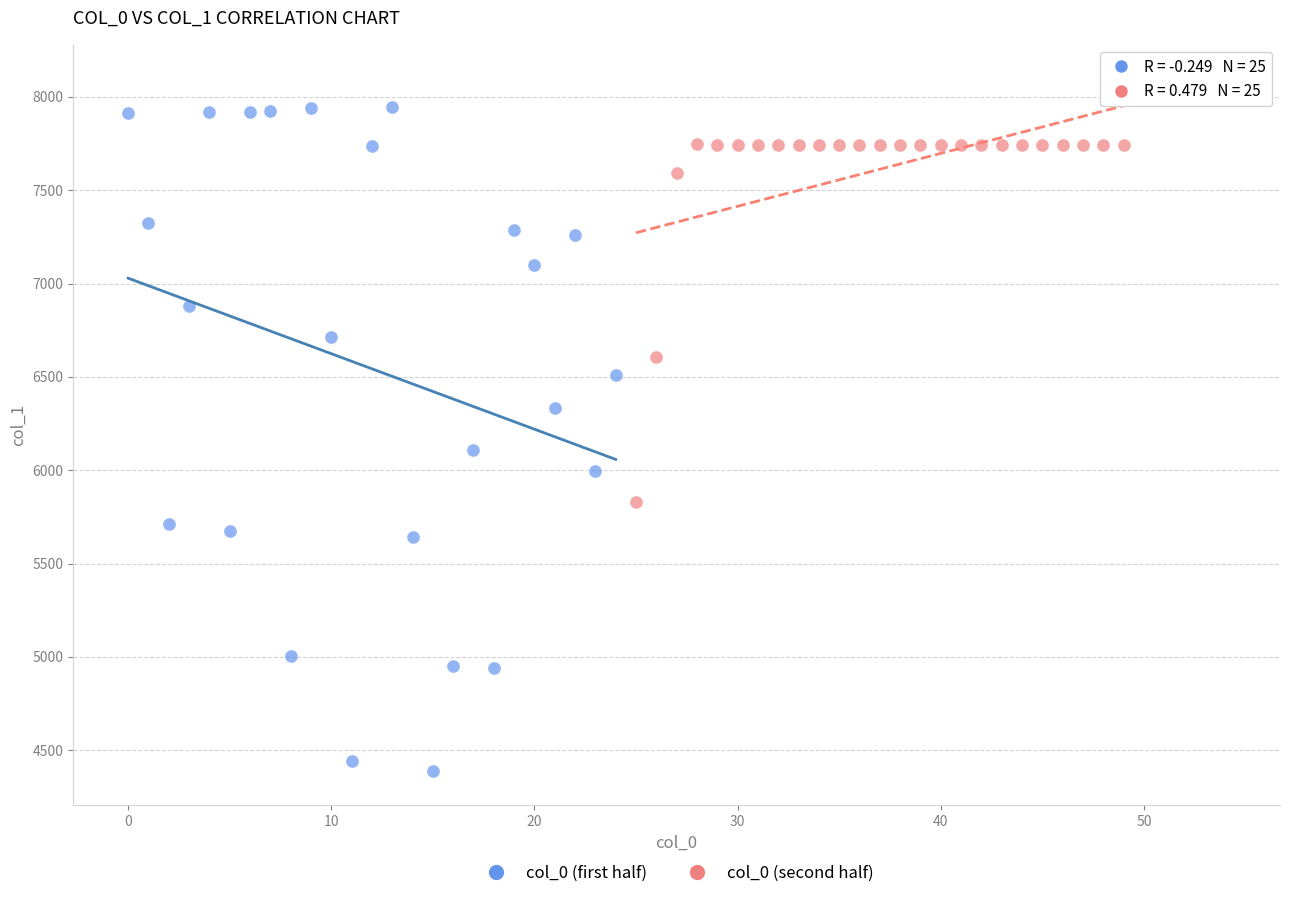

Which series reaches the maximum Y coordinate?

col_0 (first half)